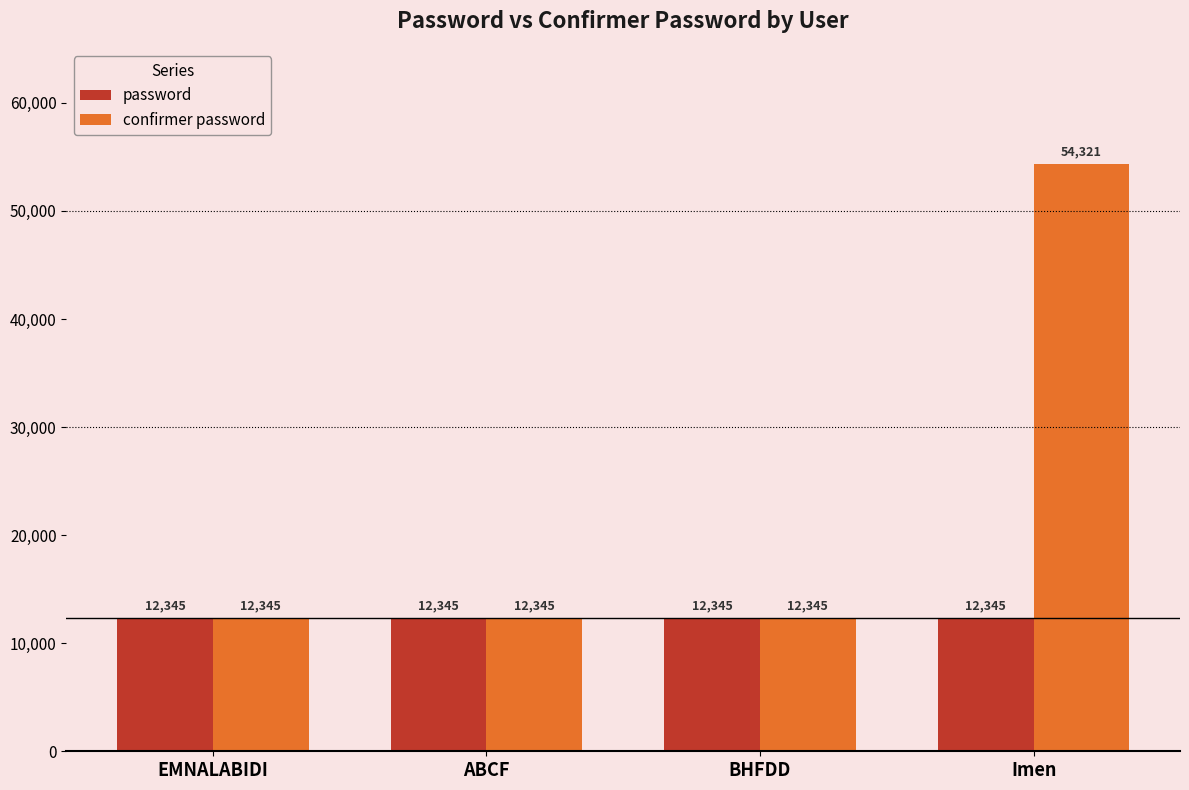

What is the lowest value of the password series?

12345